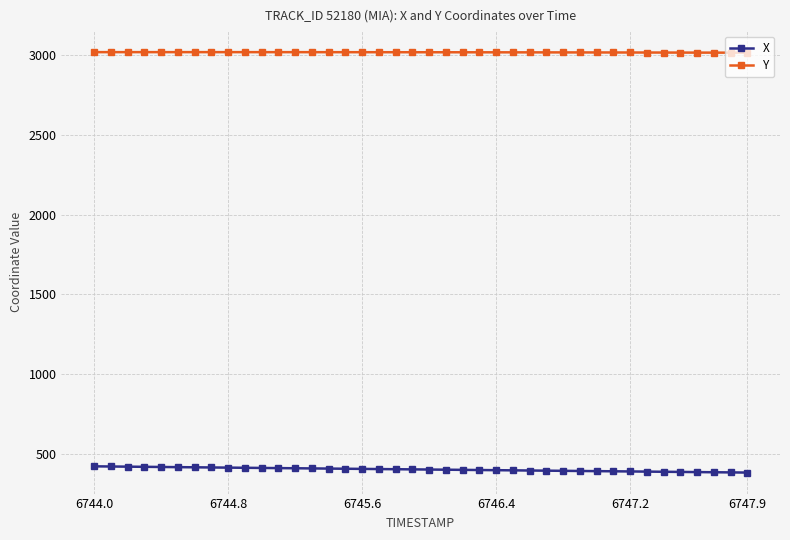

List the series in order of their overall mean, lowest first.

X, Y